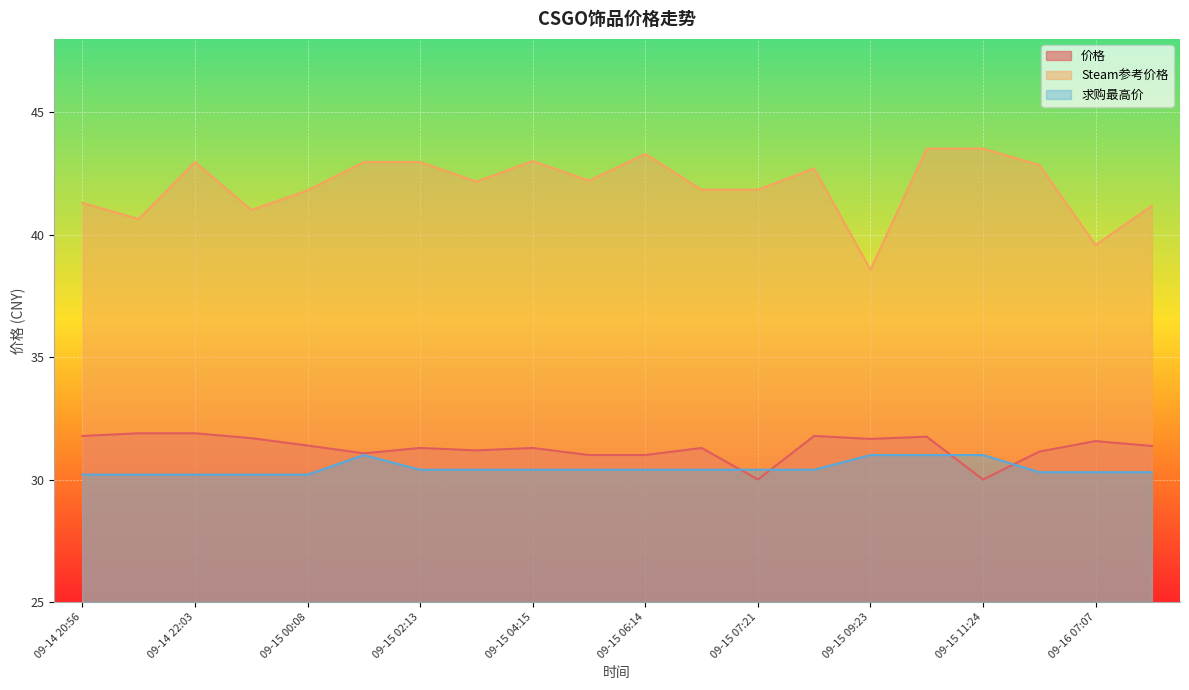

What is the total value across all series at 09-15 09:23?

101.2